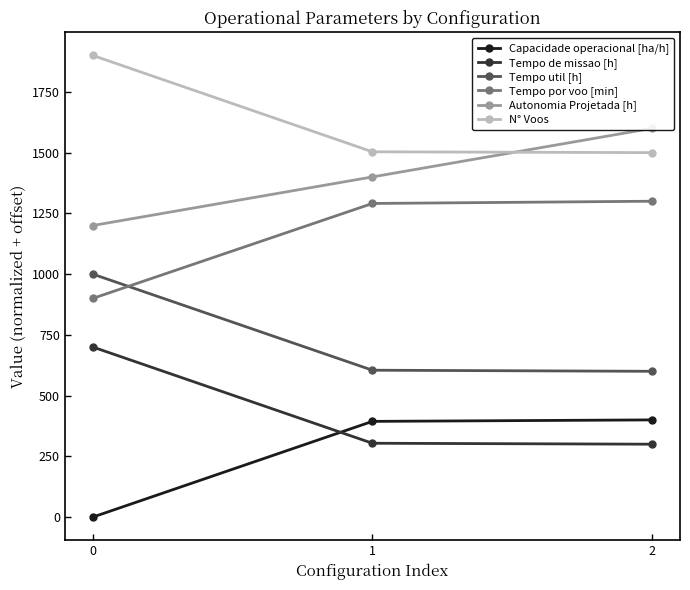

Does the chart display data point markers on the line(s)?

Yes